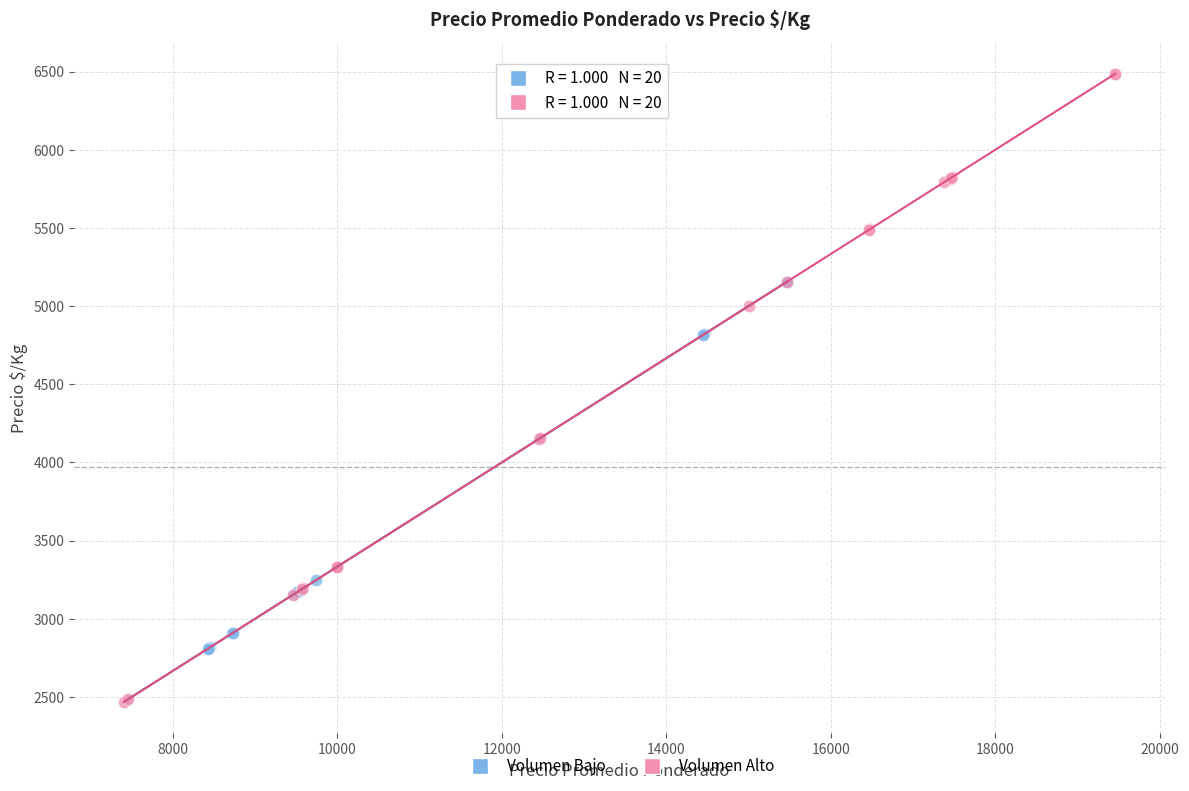

Which series has the largest Y range (max minus min)?

Volumen Alto